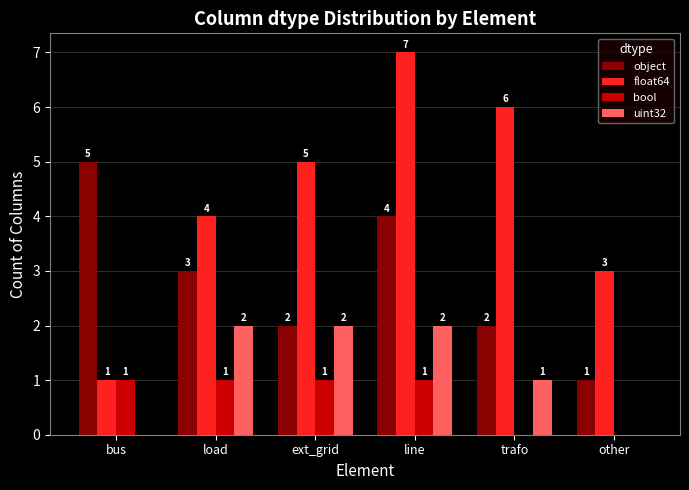

Is it true that object equals 5 at line?

False